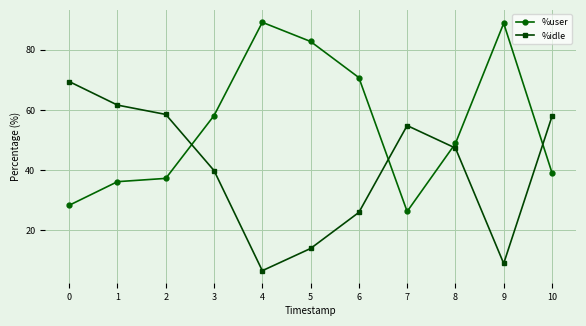

Where is the first local minimum for %idle?

4